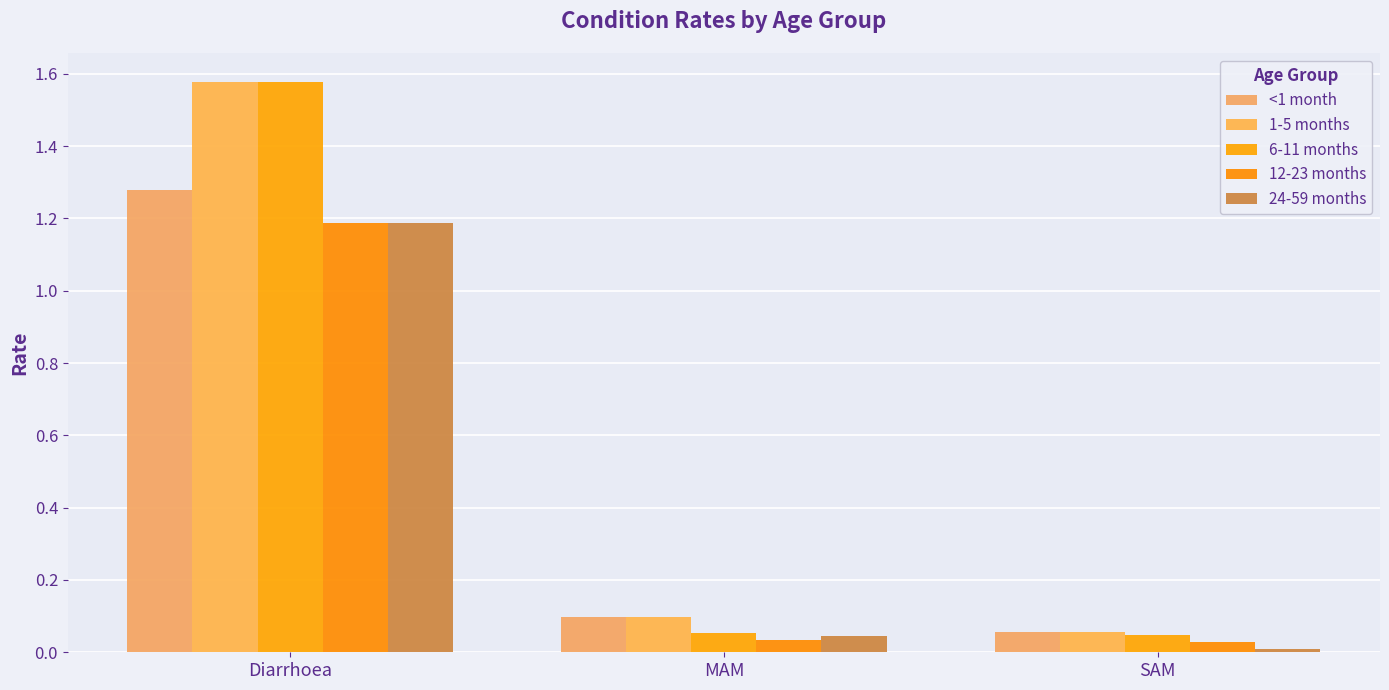

Rank the series at MAM from lowest to highest value.

12-23 months, 24-59 months, 6-11 months, <1 month, 1-5 months